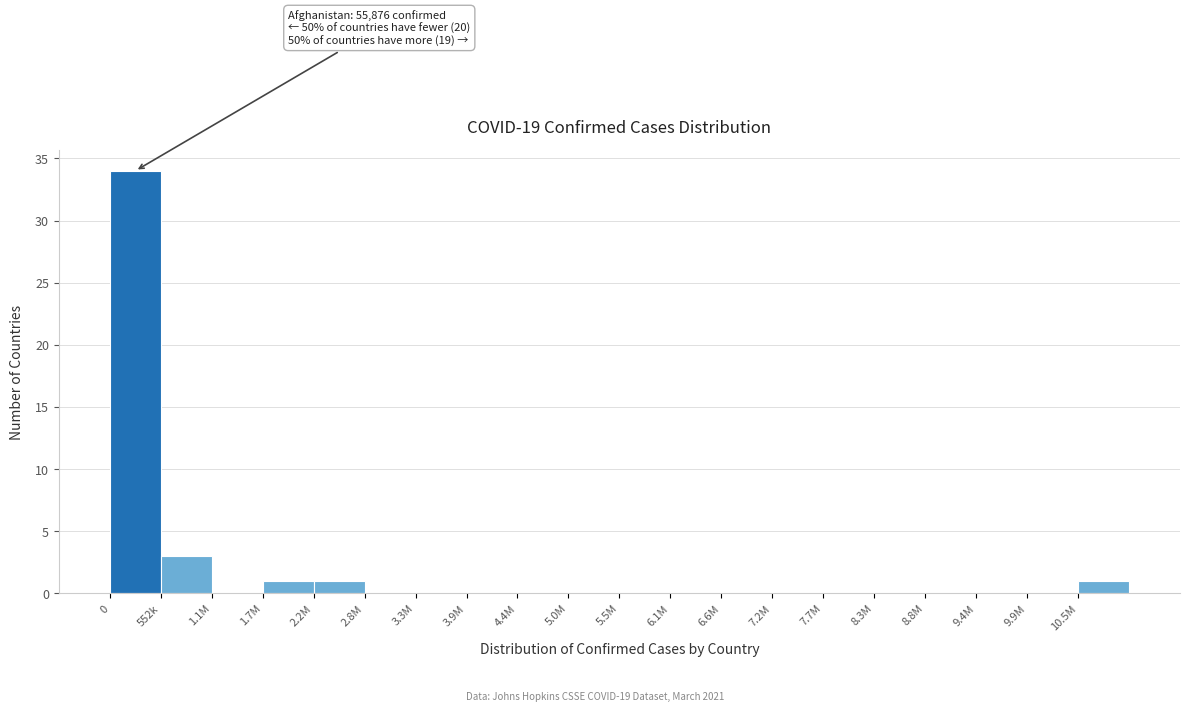

Reading left to right, what are all the values shown in this chart?

0=34	552k=3	1.1M=0	1.7M=1	2.2M=1	2.8M=0	3.3M=0	3.9M=0	4.4M=0	5.0M=0	5.5M=0	6.1M=0	6.6M=0	7.2M=0	7.7M=0	8.3M=0	8.8M=0	9.4M=0	9.9M=0	10.5M=1